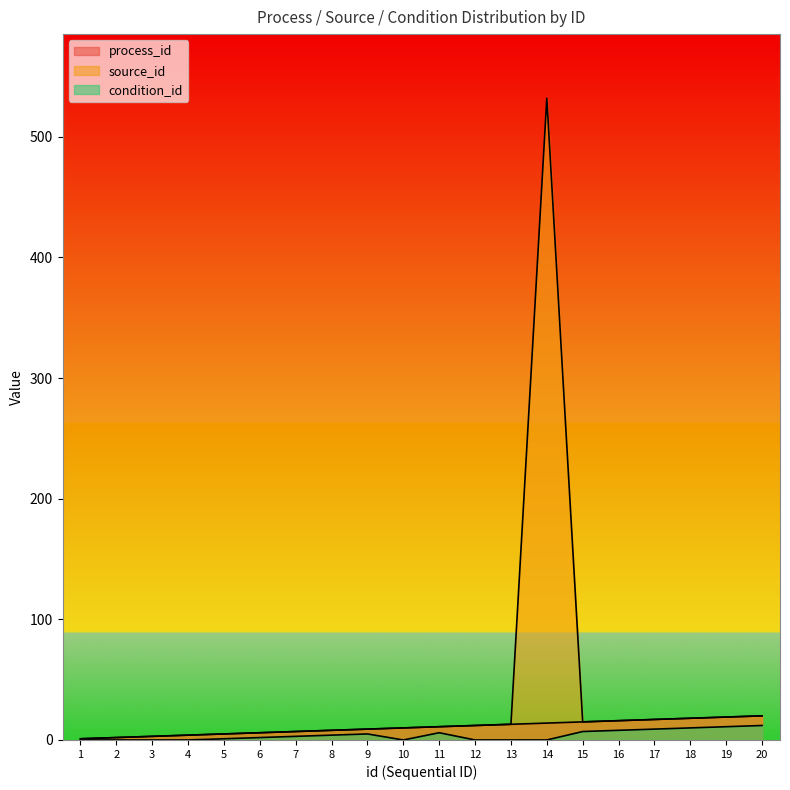

Reading left to right, list all the values displayed in this chart.

process_id: 1	2	3	4	5	6	7	8	9	10	11	12	13	14	15	16	17	18	19	20
source_id: 1	2	3	4	5	6	7	8	9	10	11	12	13	532	15	16	17	18	19	20
condition_id: 0	0	0	0	1	2	3	4	5	0	6	0	0	0	7	8	9	10	11	12